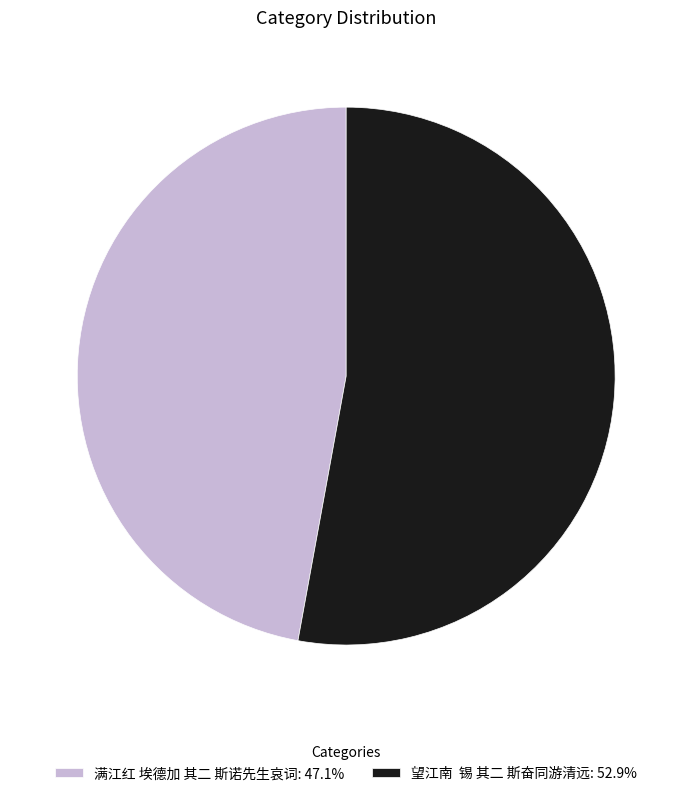

Does any single category account for the majority?

Yes